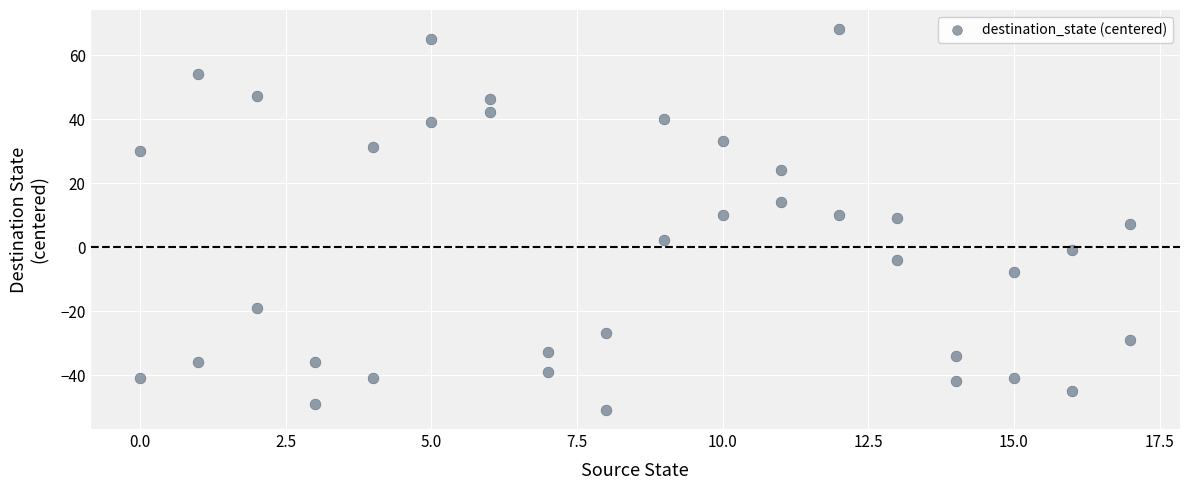

What is the range of Y values (max minus min)?

119.0